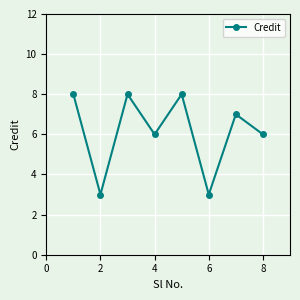

What is the difference between the maximum and minimum values?

5